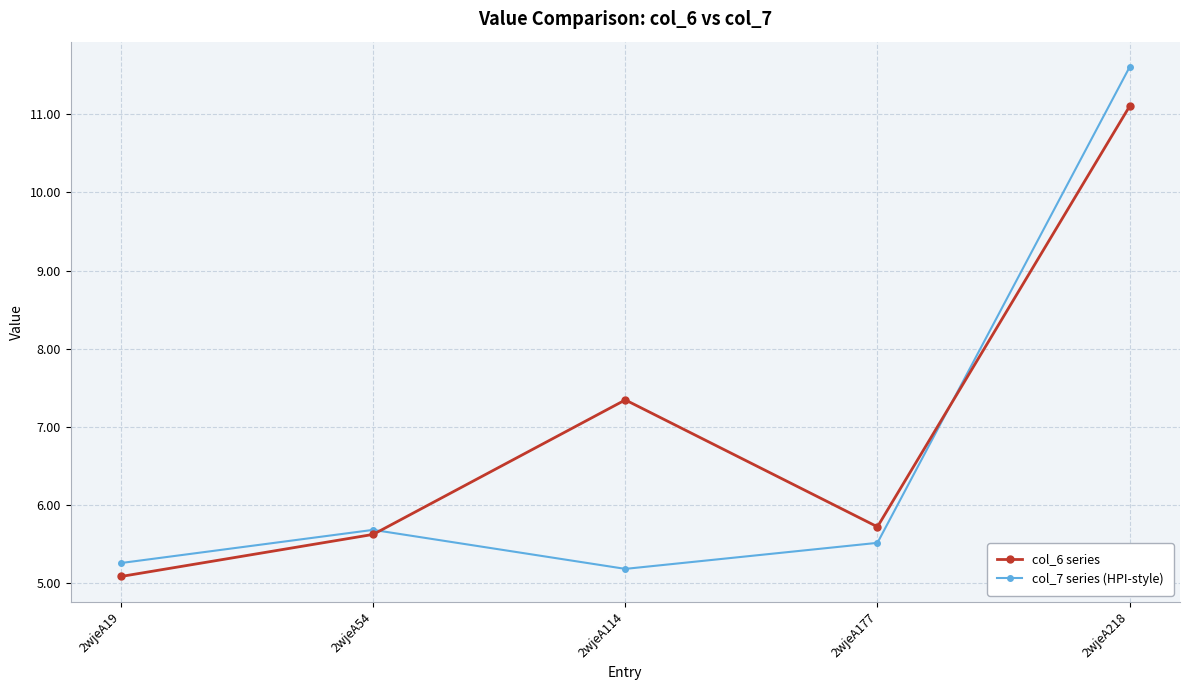

Between 2wjeA19 and 2wjeA54, which series saw the biggest shift?

col_6 series